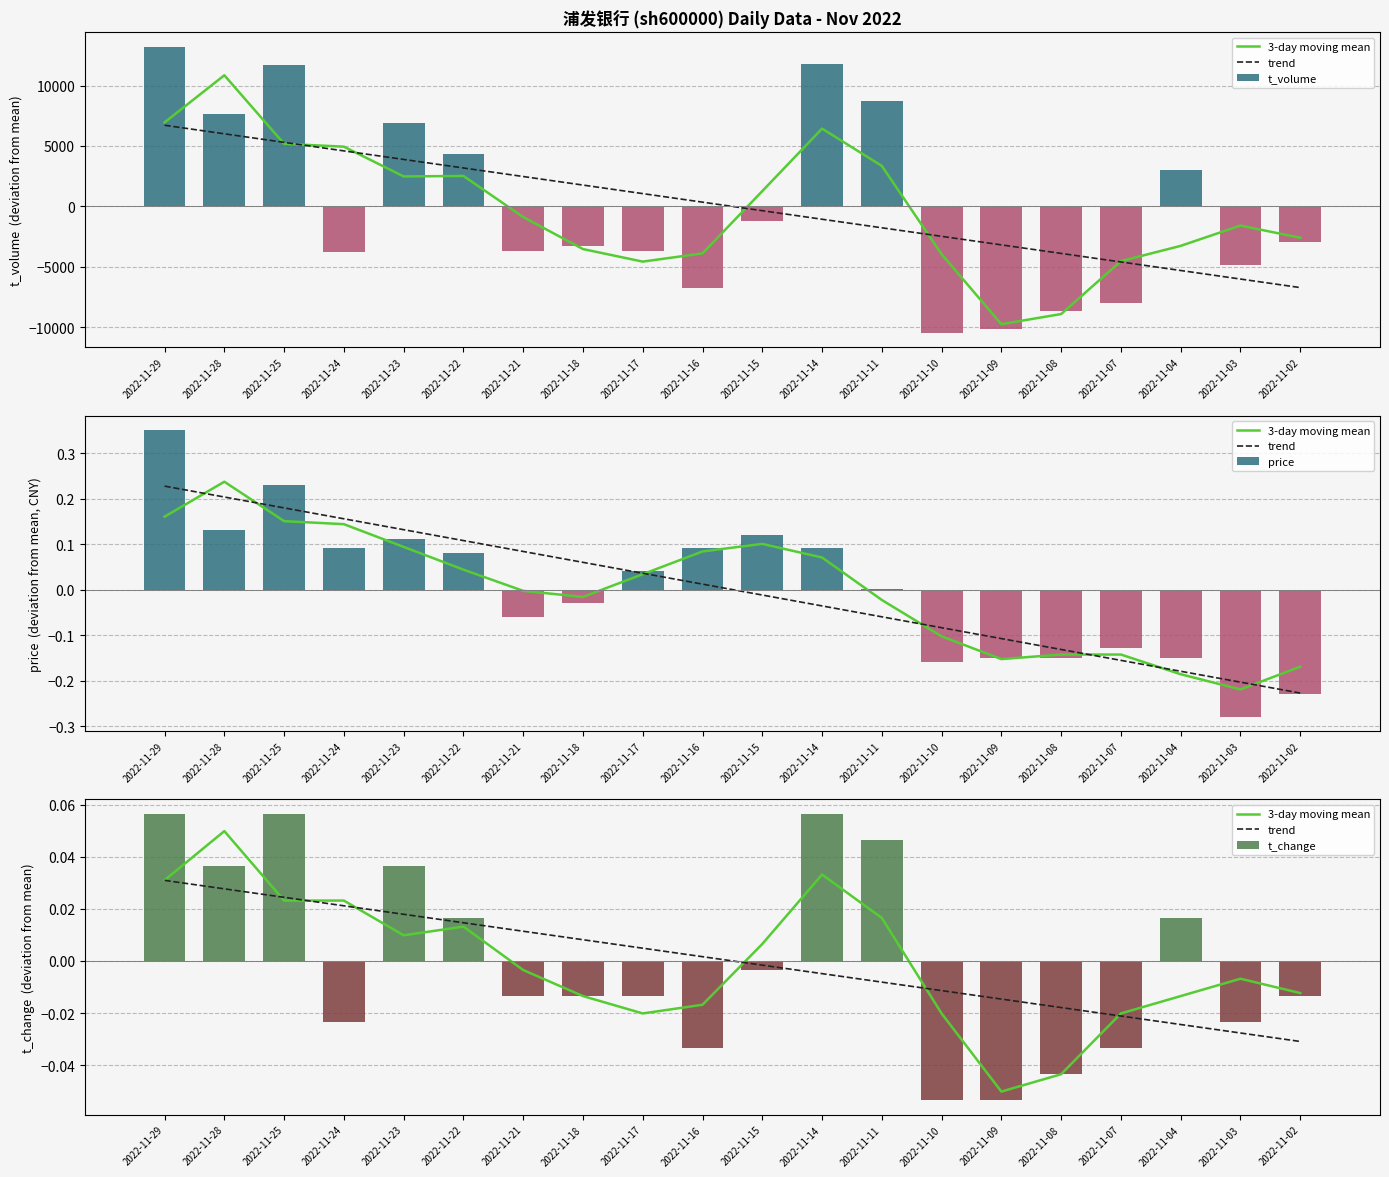

Reading left to right, transcribe all the data shown in this chart.

3-day moving mean: 2022-11-29=0.0	2022-11-28=0.0	2022-11-25=0.0	2022-11-24=0.0	2022-11-23=0.0	2022-11-22=0.0	2022-11-21=-0.0	2022-11-18=-0.0	2022-11-17=-0.0	2022-11-16=-0.0	2022-11-15=0.0	2022-11-14=0.0	2022-11-11=0.0	2022-11-10=-0.0	2022-11-09=-0.1	2022-11-08=-0.0	2022-11-07=-0.0	2022-11-04=-0.0	2022-11-03=-0.0	2022-11-02=-0.0
trend: 2022-11-29=0.0	2022-11-28=0.0	2022-11-25=0.0	2022-11-24=0.0	2022-11-23=0.0	2022-11-22=0.0	2022-11-21=0.0	2022-11-18=0.0	2022-11-17=0.0	2022-11-16=0.0	2022-11-15=-0.0	2022-11-14=-0.0	2022-11-11=-0.0	2022-11-10=-0.0	2022-11-09=-0.0	2022-11-08=-0.0	2022-11-07=-0.0	2022-11-04=-0.0	2022-11-03=-0.0	2022-11-02=-0.0
t_volume: 2022-11-29=13224.3	2022-11-28=7642.3	2022-11-25=11692.3	2022-11-24=-3790.7	2022-11-23=6931.3	2022-11-22=4303.3	2022-11-21=-3668.7	2022-11-18=-3270.7	2022-11-17=-3647.7	2022-11-16=-6783.7	2022-11-15=-1228.7	2022-11-14=11810.3	2022-11-11=8736.3	2022-11-10=-10483.7	2022-11-09=-10102.7	2022-11-08=-8645.7	2022-11-07=-7965.7	2022-11-04=3029.3	2022-11-03=-4854.7	2022-11-02=-2927.7
price: 2022-11-29=0.4	2022-11-28=0.1	2022-11-25=0.2	2022-11-24=0.1	2022-11-23=0.1	2022-11-22=0.1	2022-11-21=-0.1	2022-11-18=-0.0	2022-11-17=0.0	2022-11-16=0.1	2022-11-15=0.1	2022-11-14=0.1	2022-11-11=0.0	2022-11-10=-0.2	2022-11-09=-0.1	2022-11-08=-0.1	2022-11-07=-0.1	2022-11-04=-0.1	2022-11-03=-0.3	2022-11-02=-0.2
t_change: 2022-11-29=0.1	2022-11-28=0.0	2022-11-25=0.1	2022-11-24=-0.0	2022-11-23=0.0	2022-11-22=0.0	2022-11-21=-0.0	2022-11-18=-0.0	2022-11-17=-0.0	2022-11-16=-0.0	2022-11-15=-0.0	2022-11-14=0.1	2022-11-11=0.0	2022-11-10=-0.1	2022-11-09=-0.1	2022-11-08=-0.0	2022-11-07=-0.0	2022-11-04=0.0	2022-11-03=-0.0	2022-11-02=-0.0